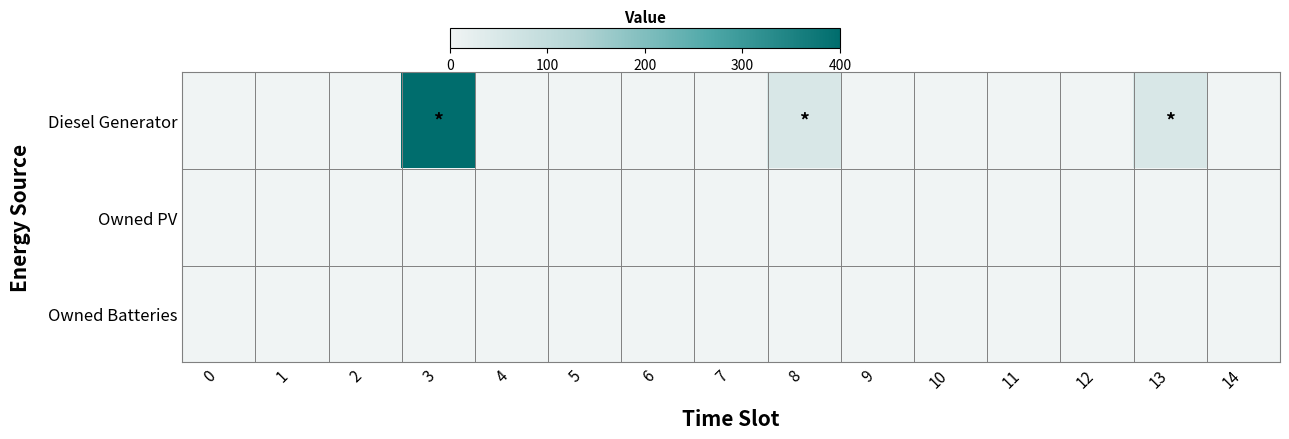

Which series has the largest total across all categories?

Diesel Generator